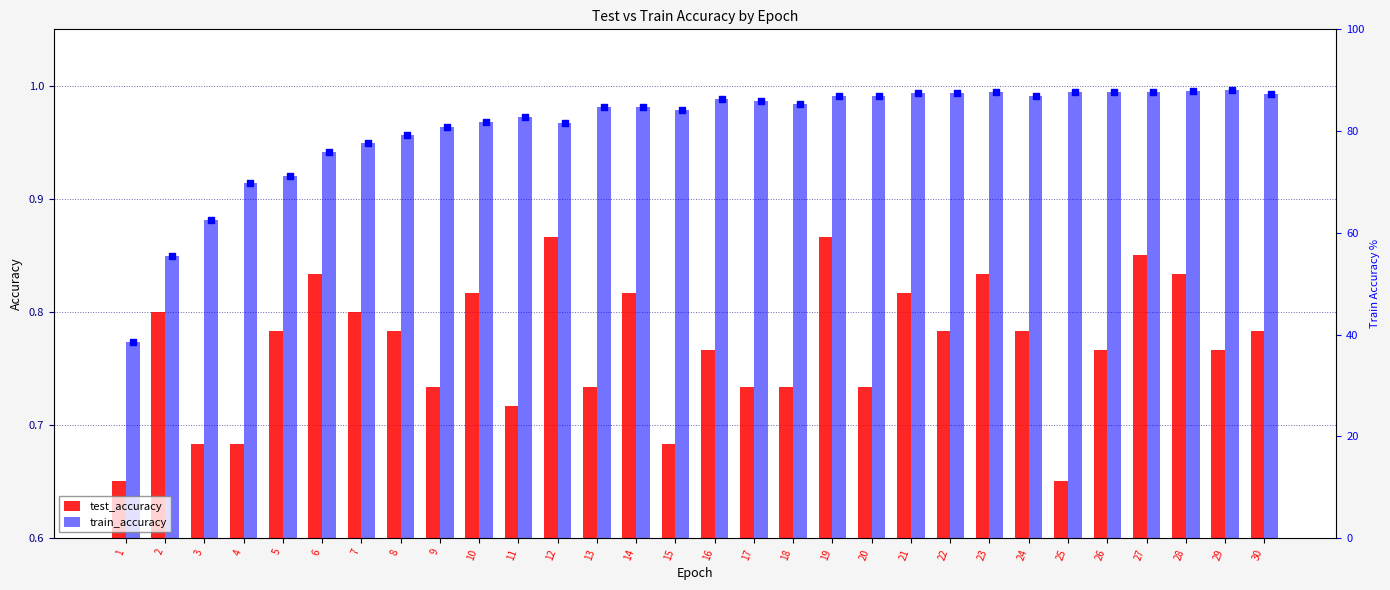

At which category is the sum across all series the highest?

19